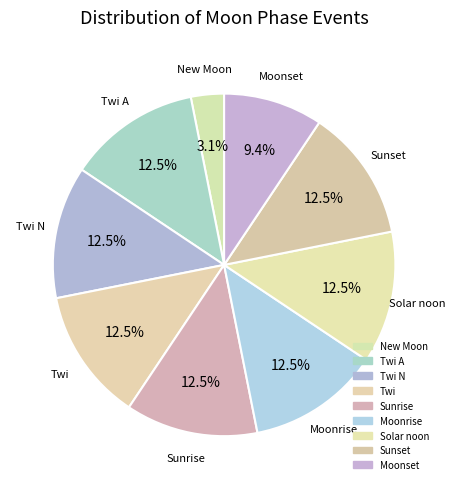

Count the number of slices in the pie.

9